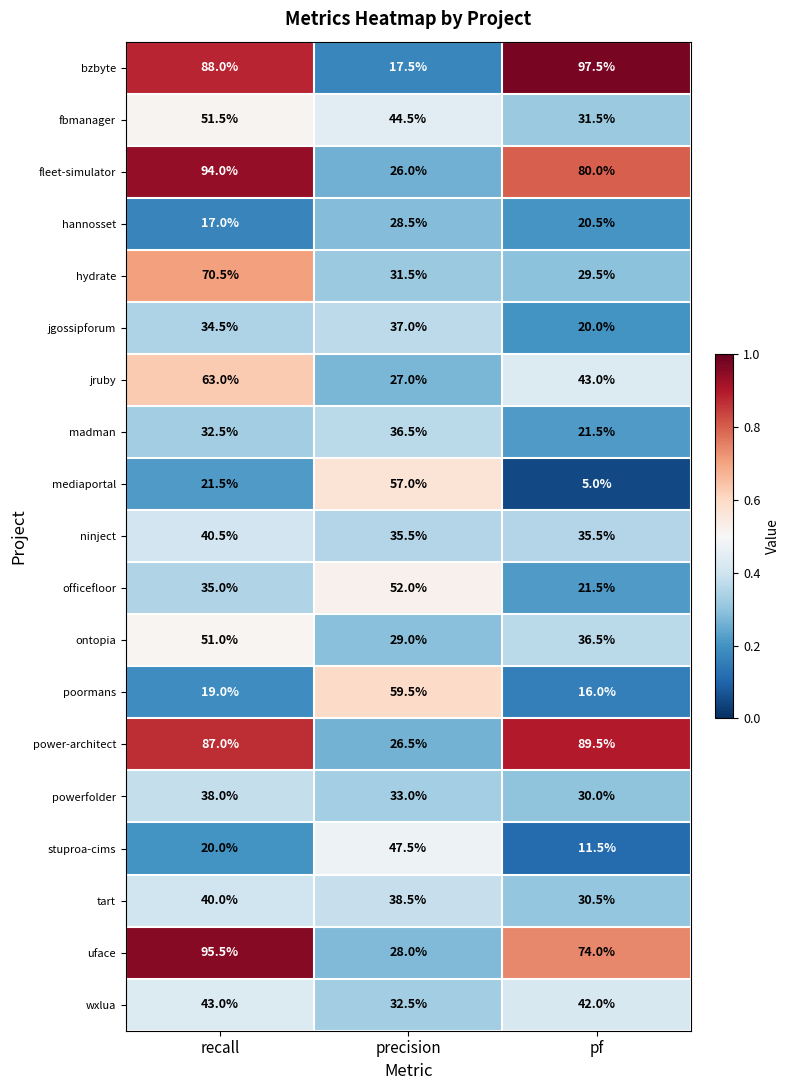

The officefloor series shows 4.8 at pf. True or false?

False